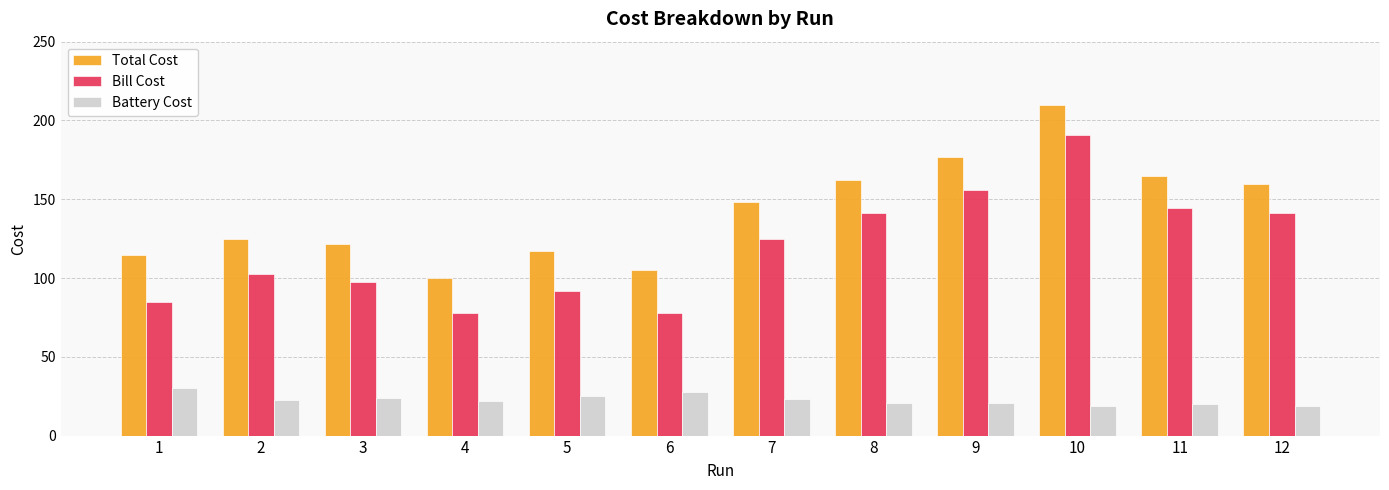

The value of Battery Cost at 8 is 8.1. True or false?

False